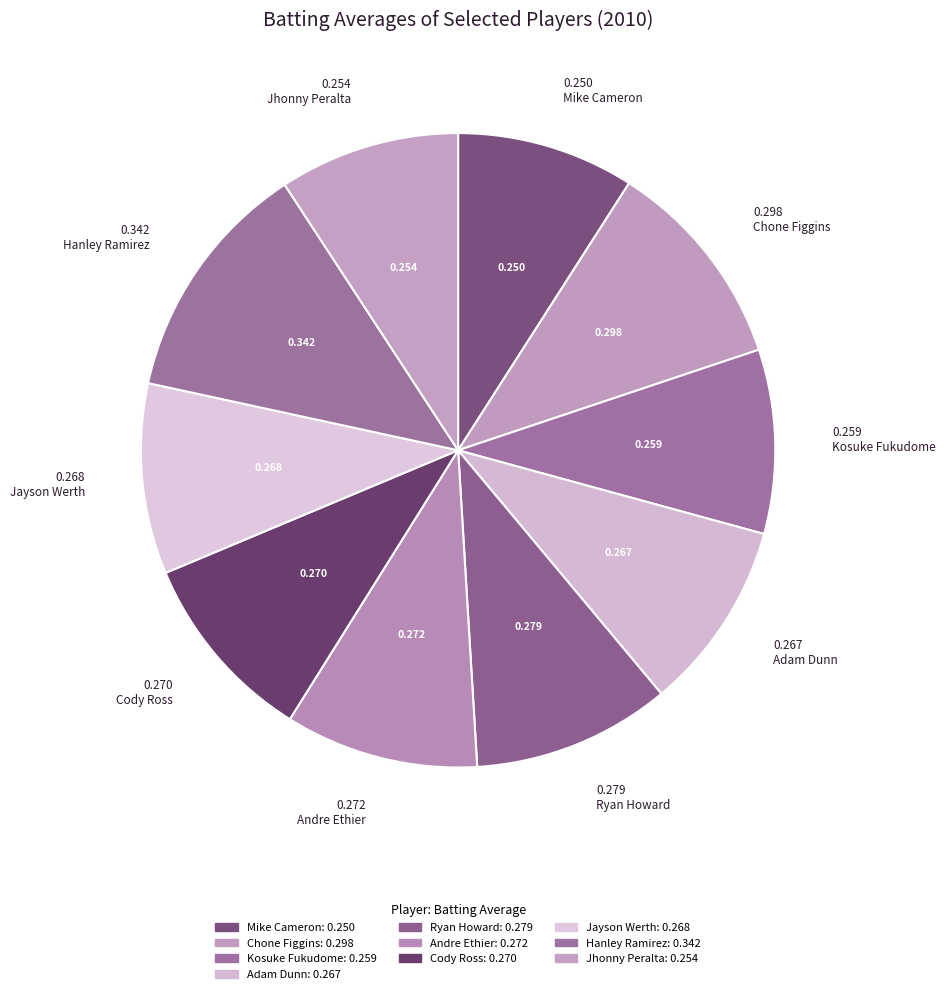

Count the number of slices in the pie.

10